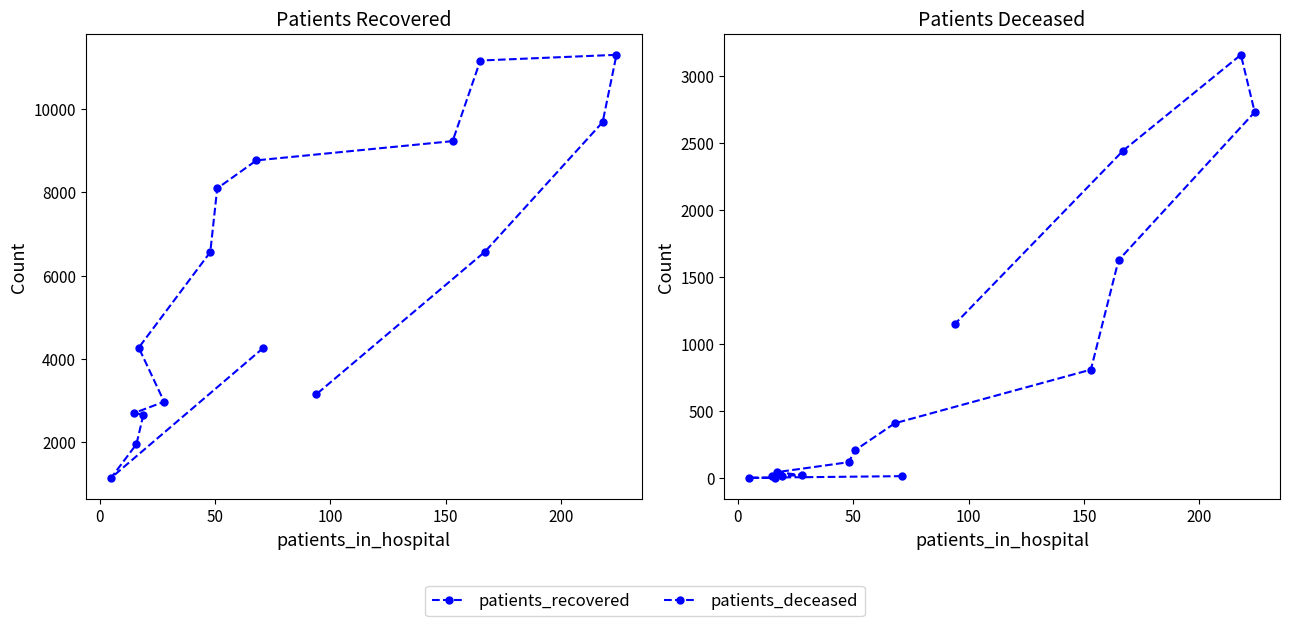

What is the average value of the patients_recovered series?

5904